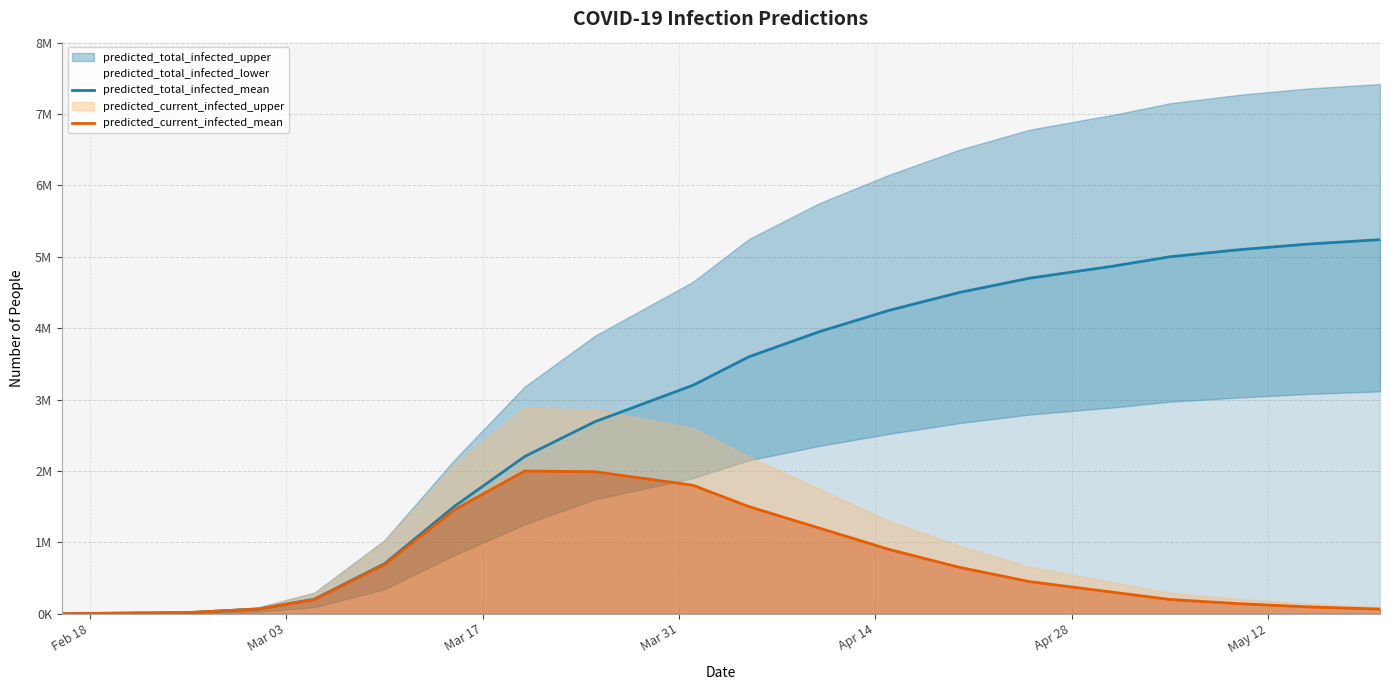

How many data points in predicted_total_infected_mean are less than 3600000?

9